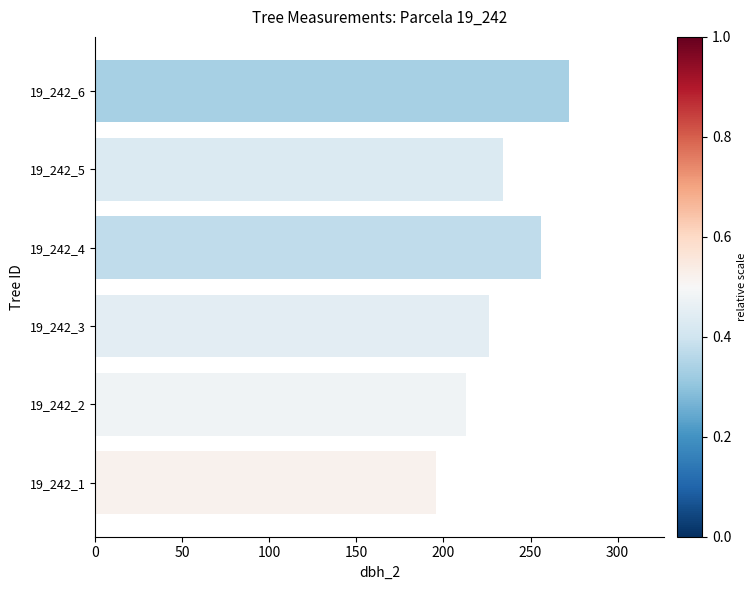

How many bars are there in total?

6